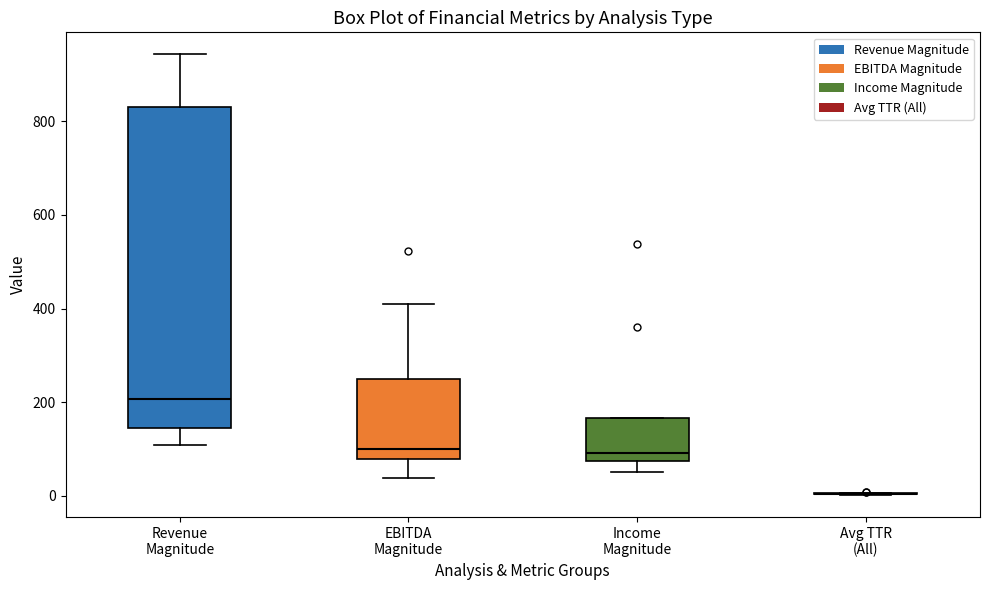

Reading left to right, read every box against the y-axis: the position of its median line, the range the box covers, and the ends of its whiskers. The values are not printed on the chart, so give them approximately, as read against the axis.

Revenue Magnitude: median 200, box 140 to 820, whiskers 100 to 940
EBITDA Magnitude: median 100, box 80 to 240, whiskers 40 to 400
Income Magnitude: median 100, box 80 to 160, whiskers 60 to 160
Avg TTR (All): box collapsed to a line at 0, whiskers 0 to 0